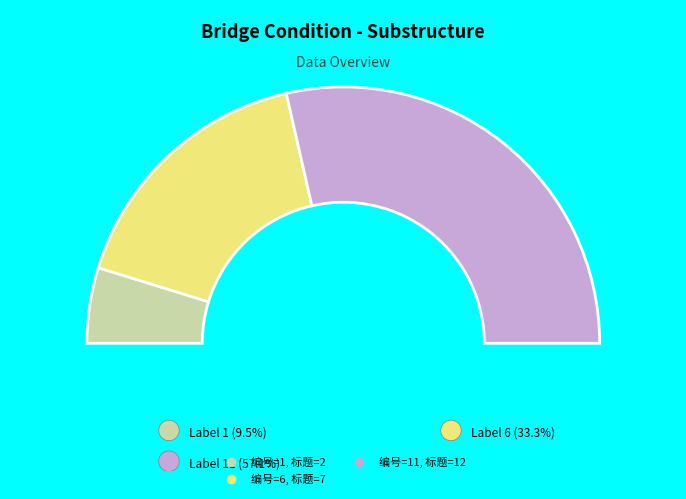

What portion of the pie excludes 6?

66.7%